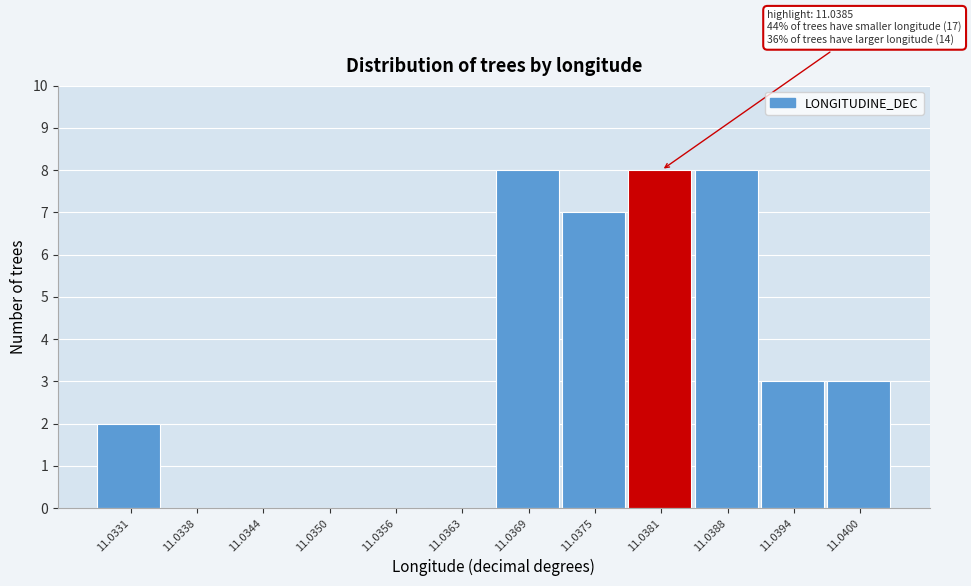

Reading left to right, transcribe all the data shown in this chart.

11.0331=2	11.0338=0	11.0344=0	11.0350=0	11.0356=0	11.0363=0	11.0369=8	11.0375=7	11.0381=8	11.0388=8	11.0394=3	11.0400=3